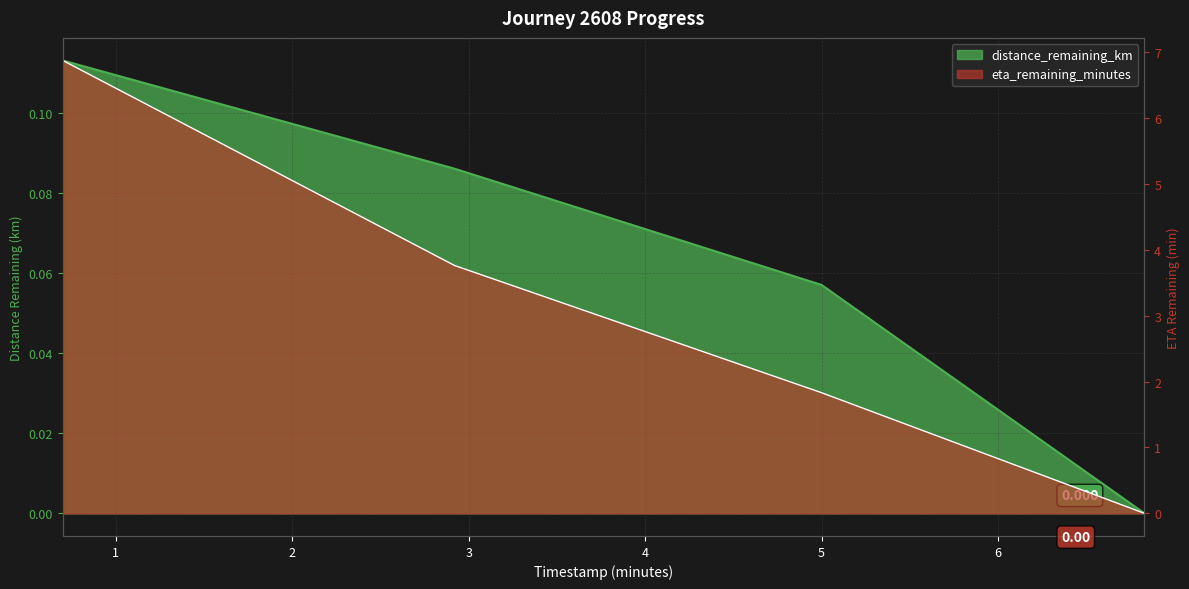

Which has a higher value, 6.83 or 5.0?

5.0